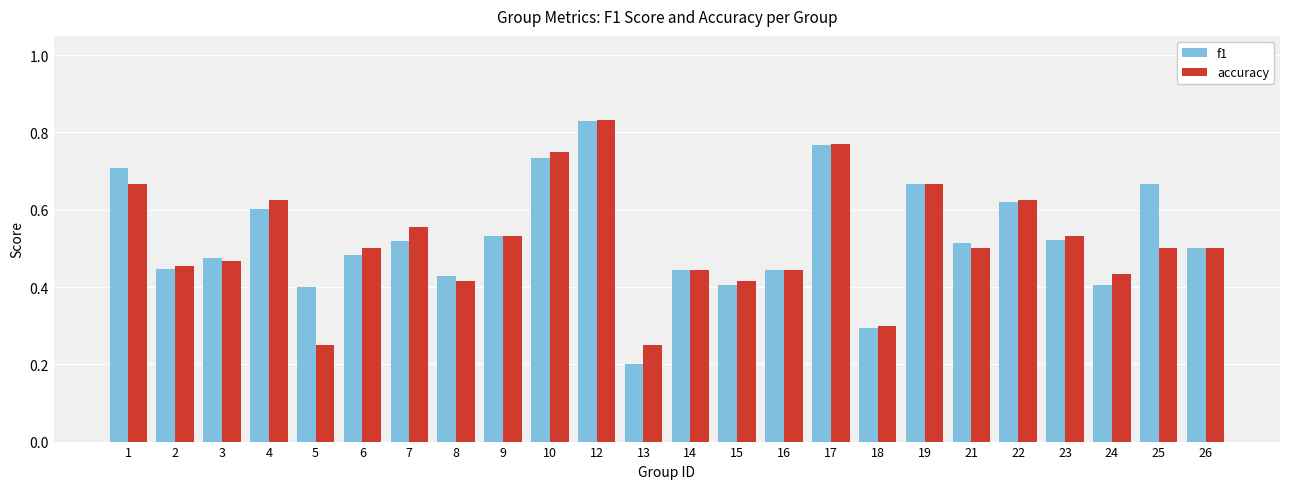

Rank the series at 5 from lowest to highest value.

accuracy, f1